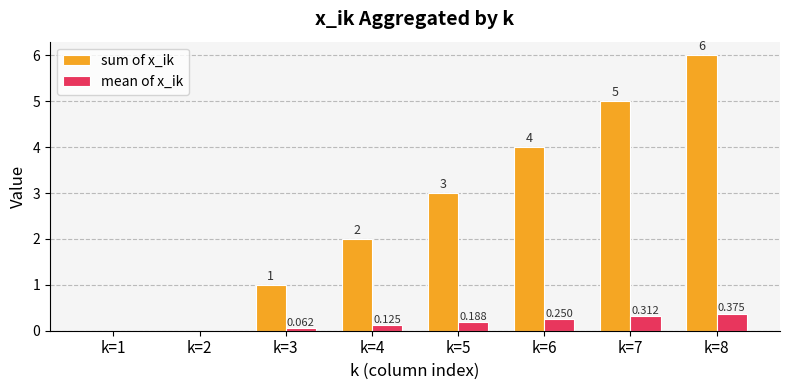

Are the bars horizontal?

No